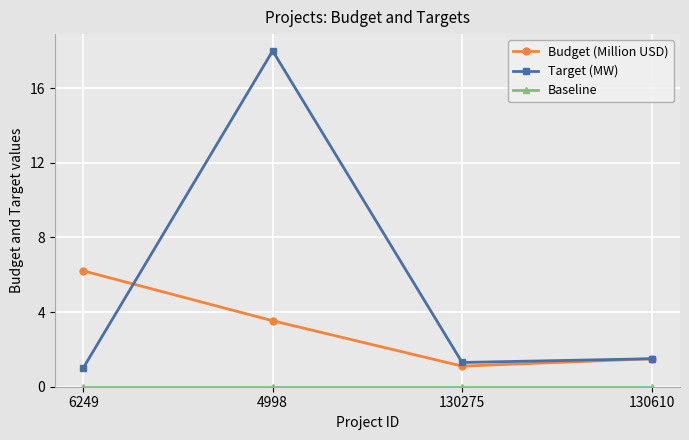

True or false: Budget (Million USD) has a value of 1.5 at 130610.

True